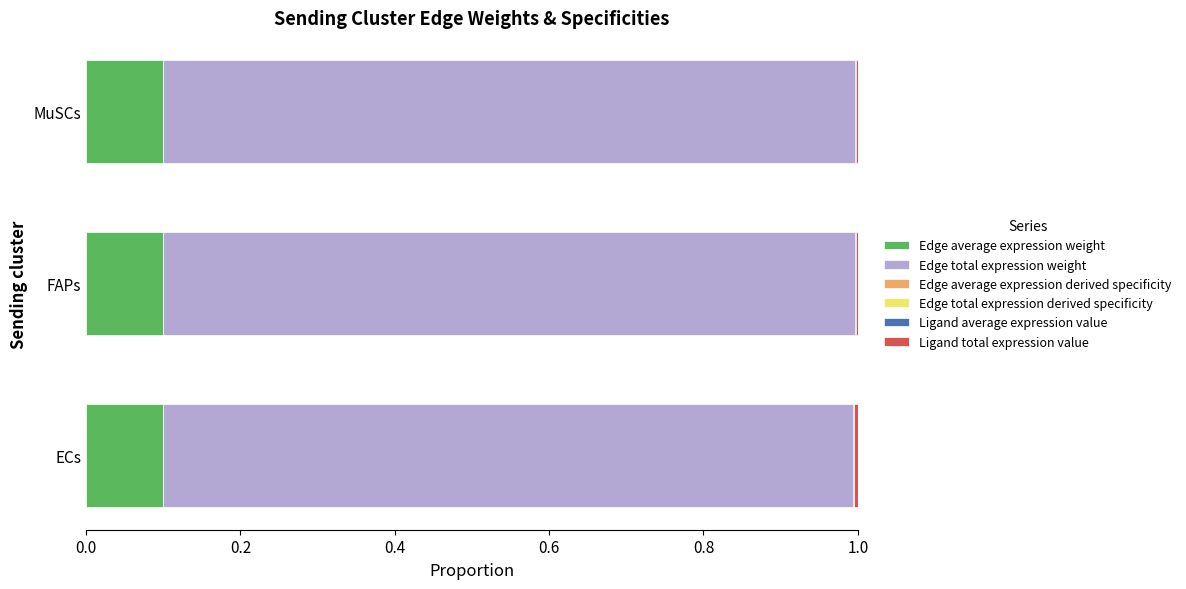

How many data points does each series have?

3